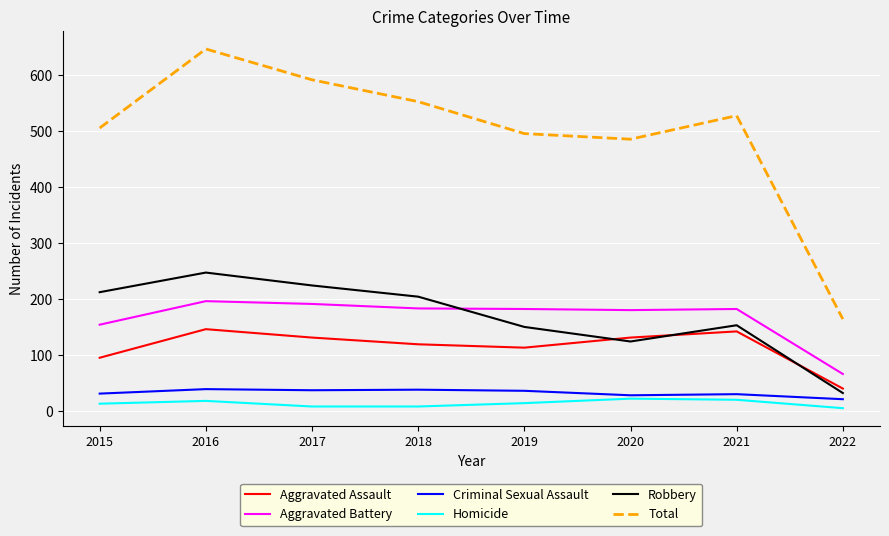

At which label does Total first exceed 527?

2016